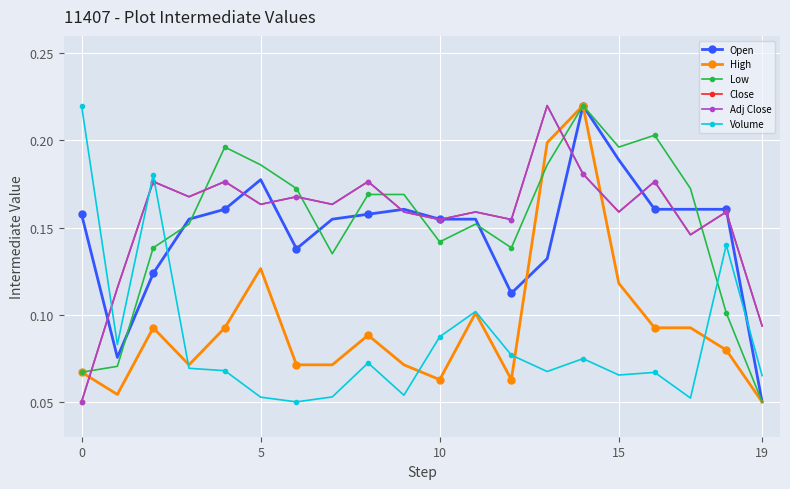

At how many categories does at least one series exceed 0?

20